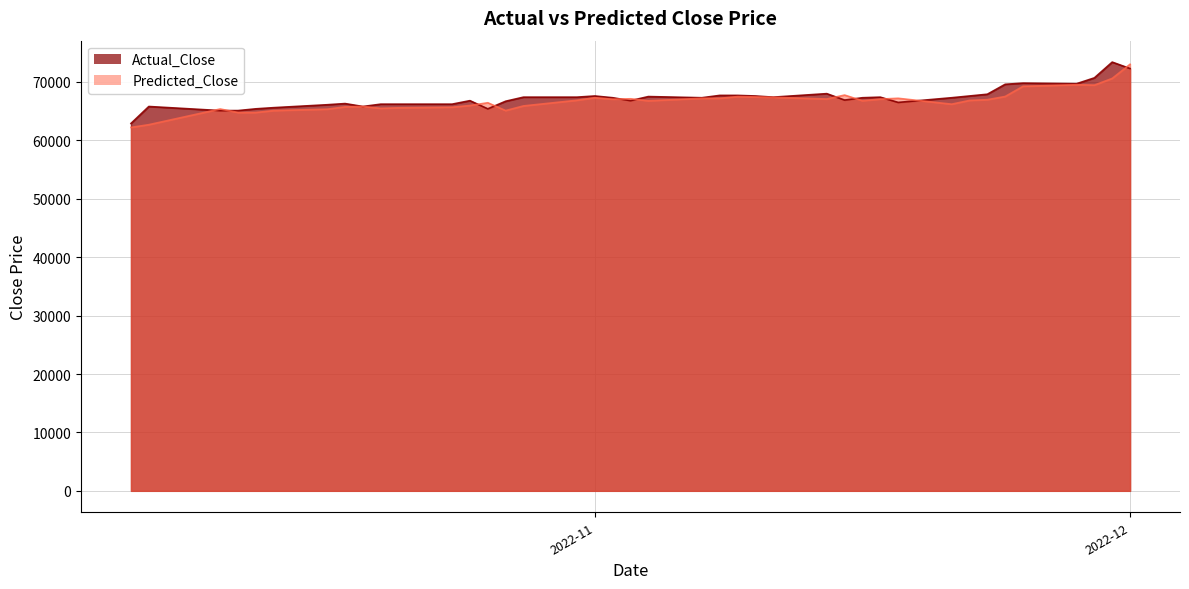

How many interior local valleys does the Predicted_Close series have?

10